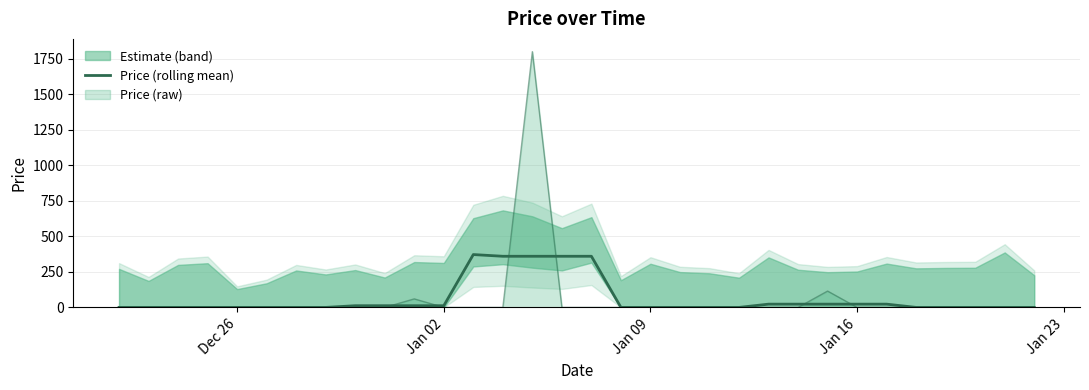

Reading left to right, extract all data points from this chart.

0	0	0	0	0	0	0	0	12	12	12	12	372	360	360	360	360	0	0	0	0	0	23	23	23	23	23	0	0	0	0	0